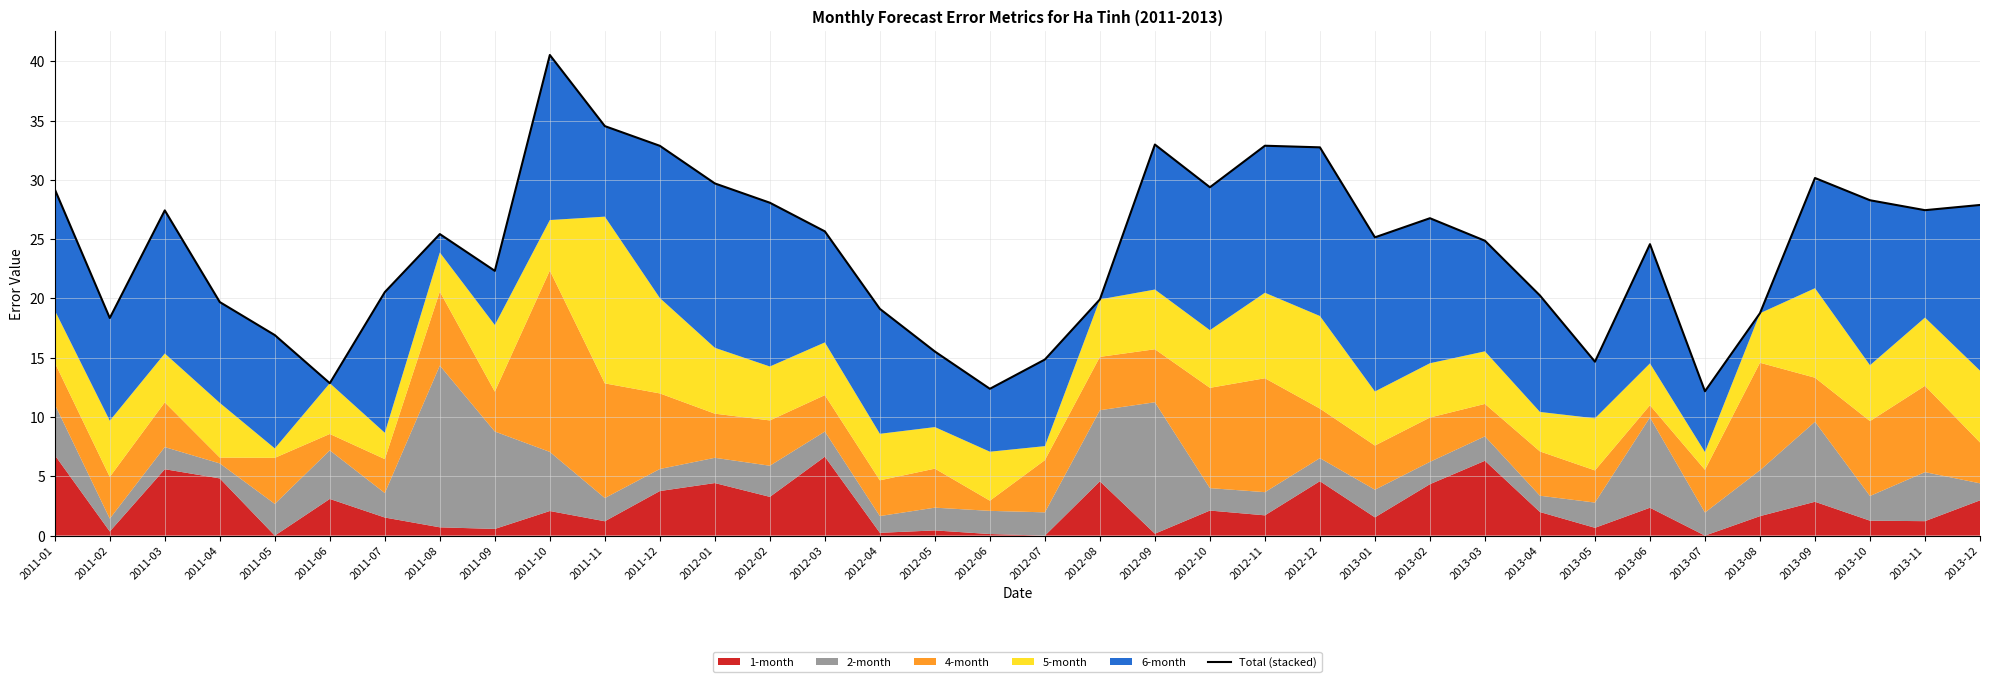

What is the greatest value displayed?

40.5